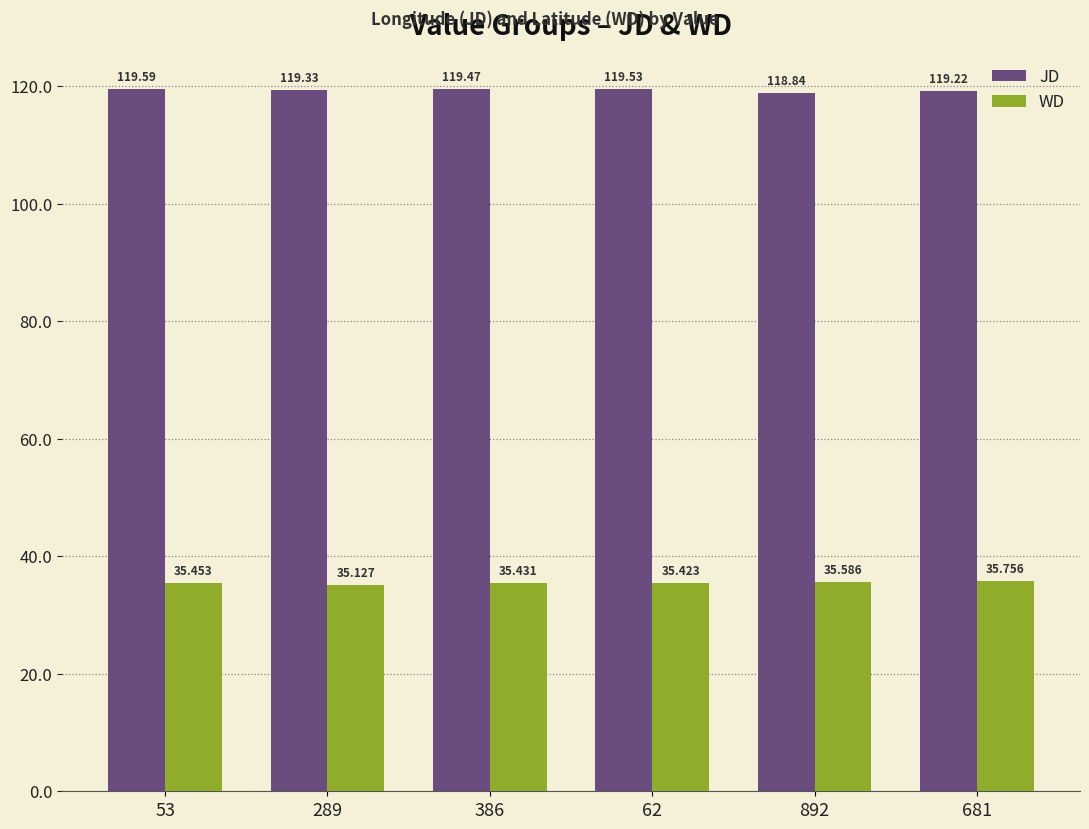

What is the difference between the JD values at 289 and 892?

0.5